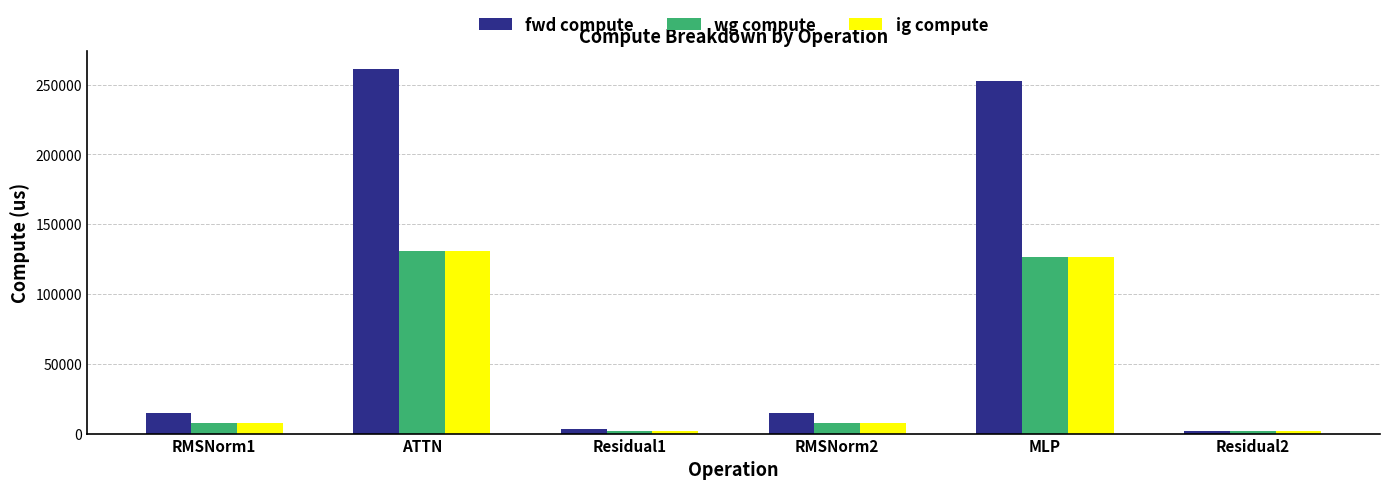

Reading right to left, list all the values displayed in this chart.

fwd compute: Residual2=1536.8	MLP=252428.3	RMSNorm2=14886.5	Residual1=3073.6	ATTN=261190.4	RMSNorm1=14886.5
wg compute: Residual2=1536.8	MLP=126214.1	RMSNorm2=7443.2	Residual1=1536.8	ATTN=130595.2	RMSNorm1=7443.2
ig compute: Residual2=1536.8	MLP=126214.1	RMSNorm2=7443.2	Residual1=1536.8	ATTN=130595.2	RMSNorm1=7443.2